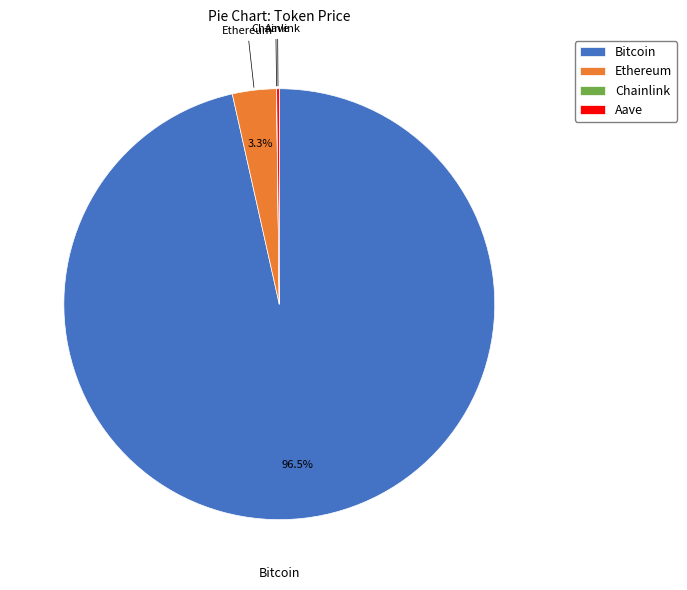

Combined, what portion of the pie is Bitcoin and Ethereum?

99.8%